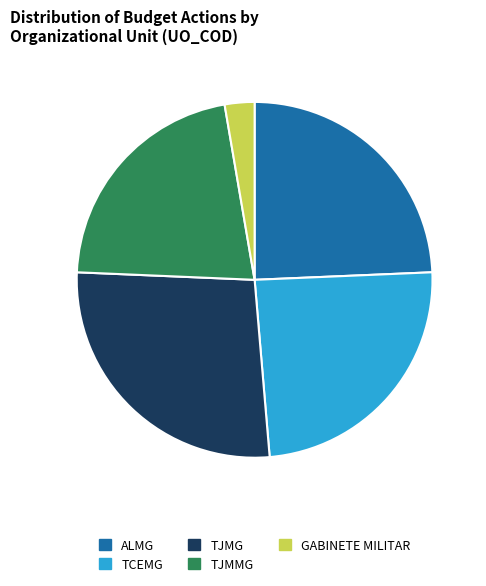

Count the number of slices in the pie.

5